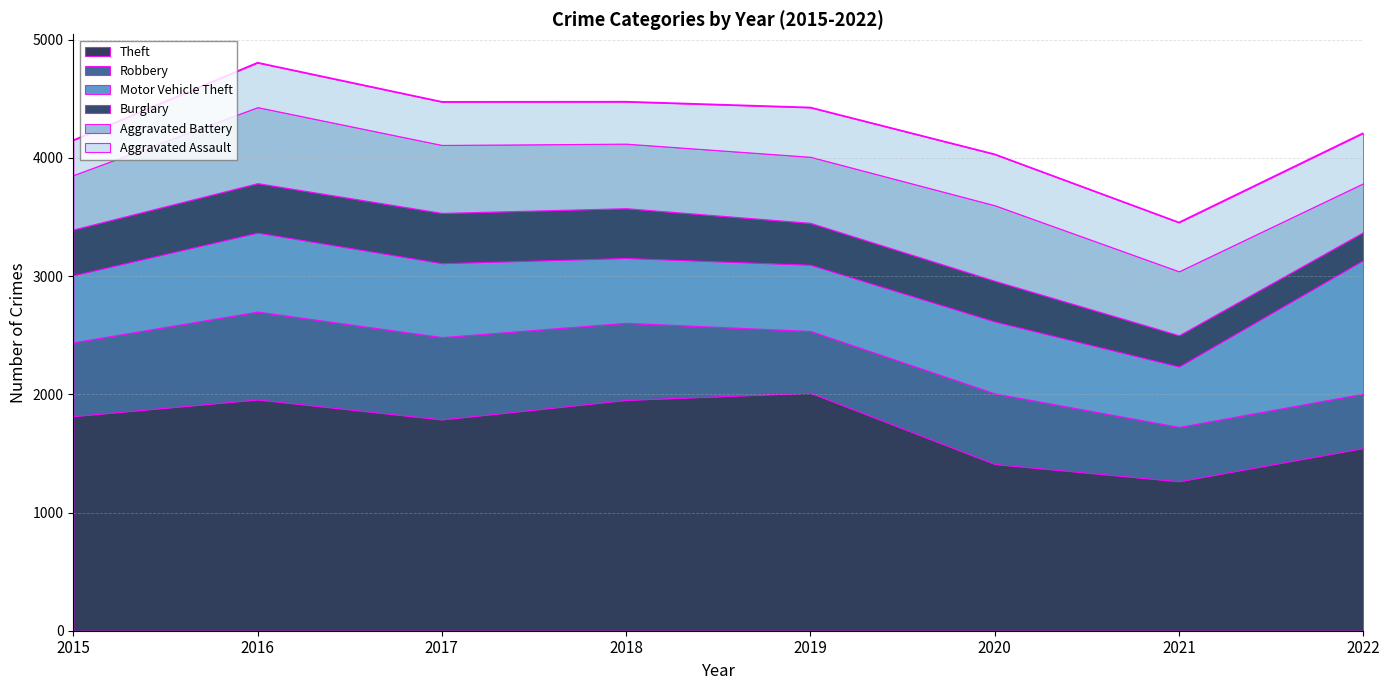

At which category does Motor Vehicle Theft reach its first local peak?

2016